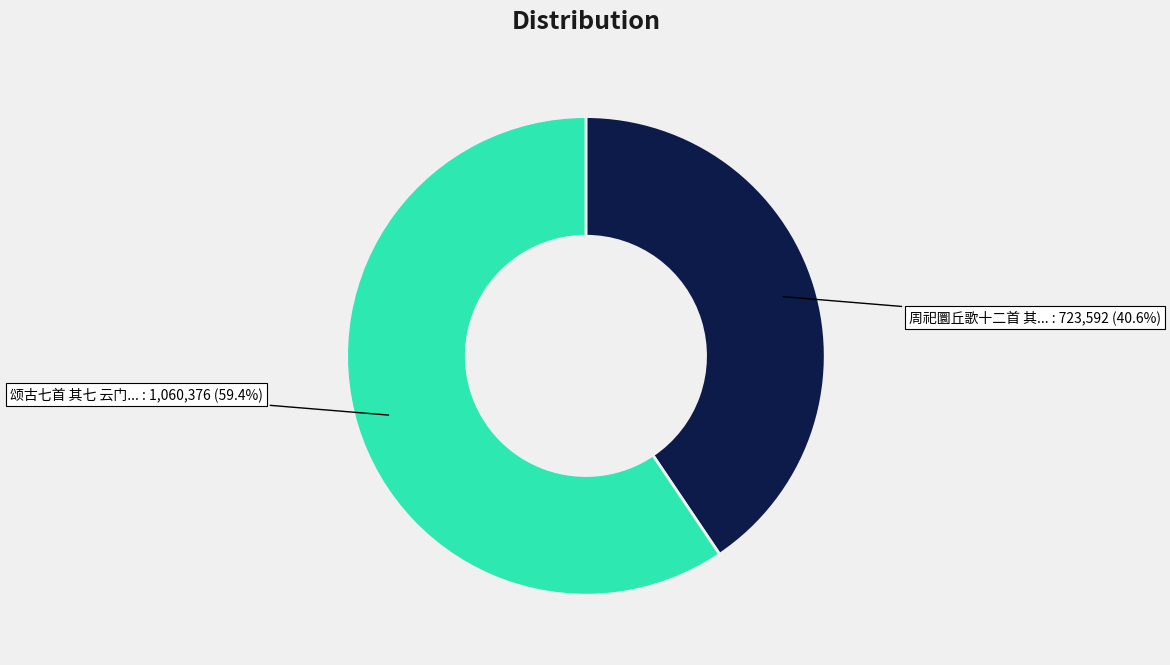

Is there a majority slice in this chart?

Yes